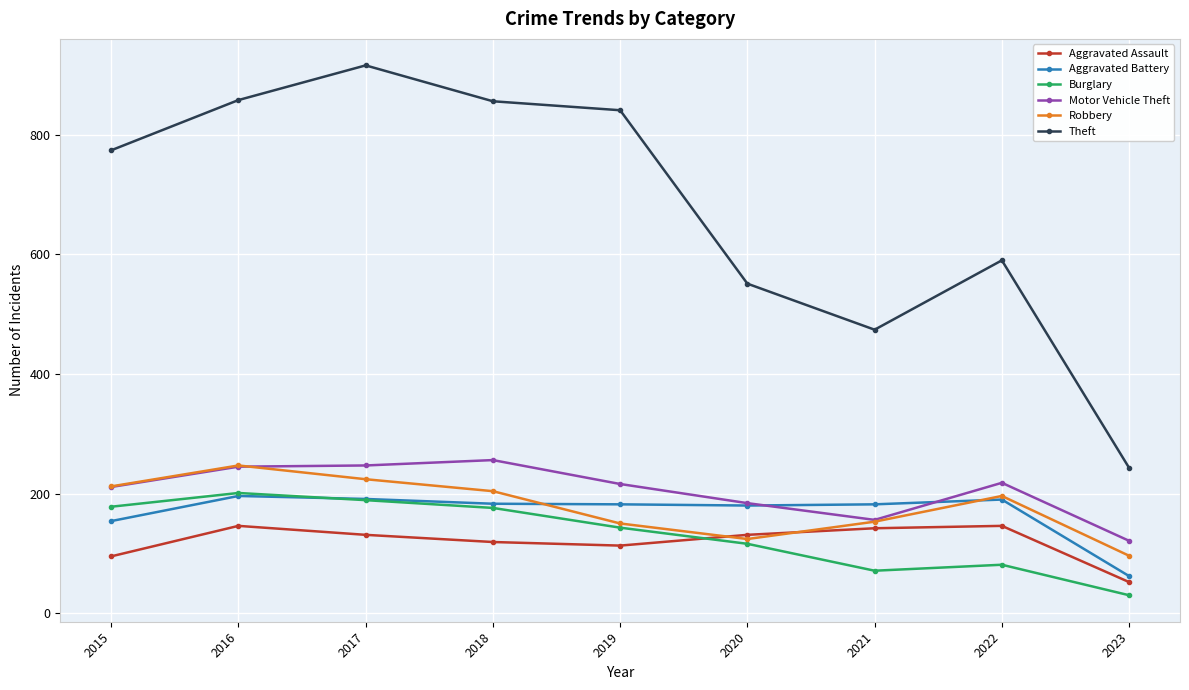

What is the spread (max minus min) of values at 2015?

679